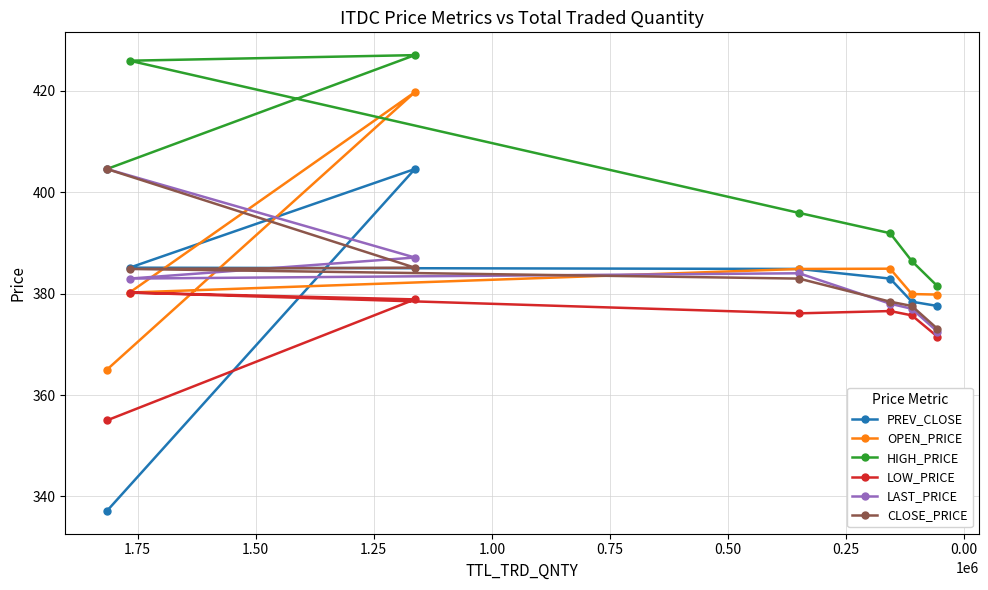

What is the spread (max minus min) of values at 1.25?

9.9